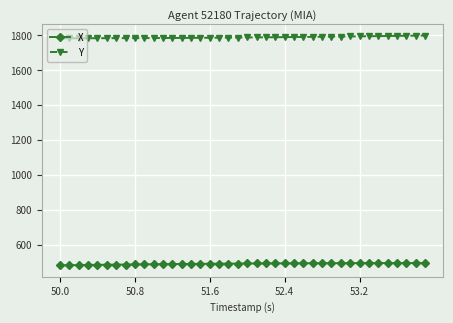

What is the sum of all X values?

19618.5